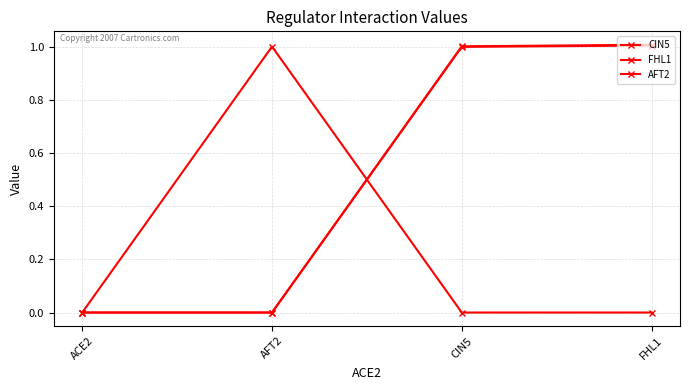

What is the sum of the FHL1 values at CIN5 and AFT2?

1.0